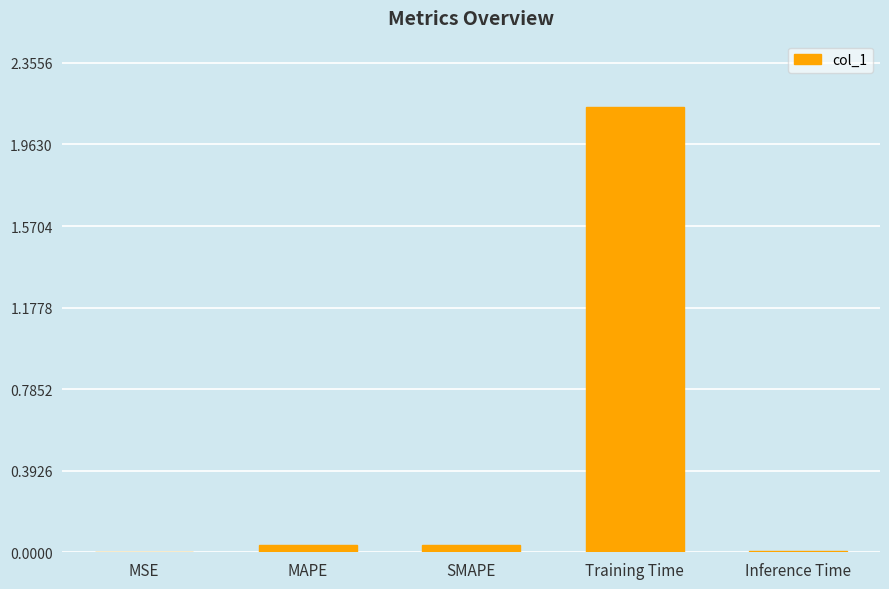

Between Training Time and MAPE, which is larger?

Training Time